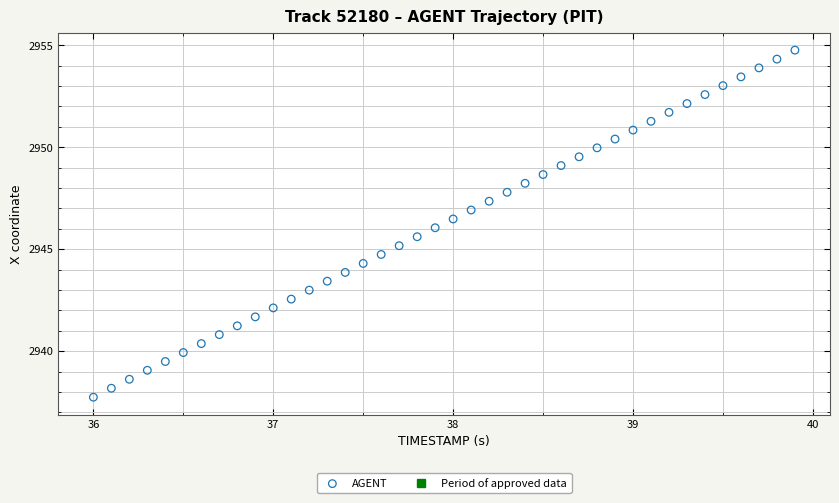

What is the range of X values (max minus min)?

3.9